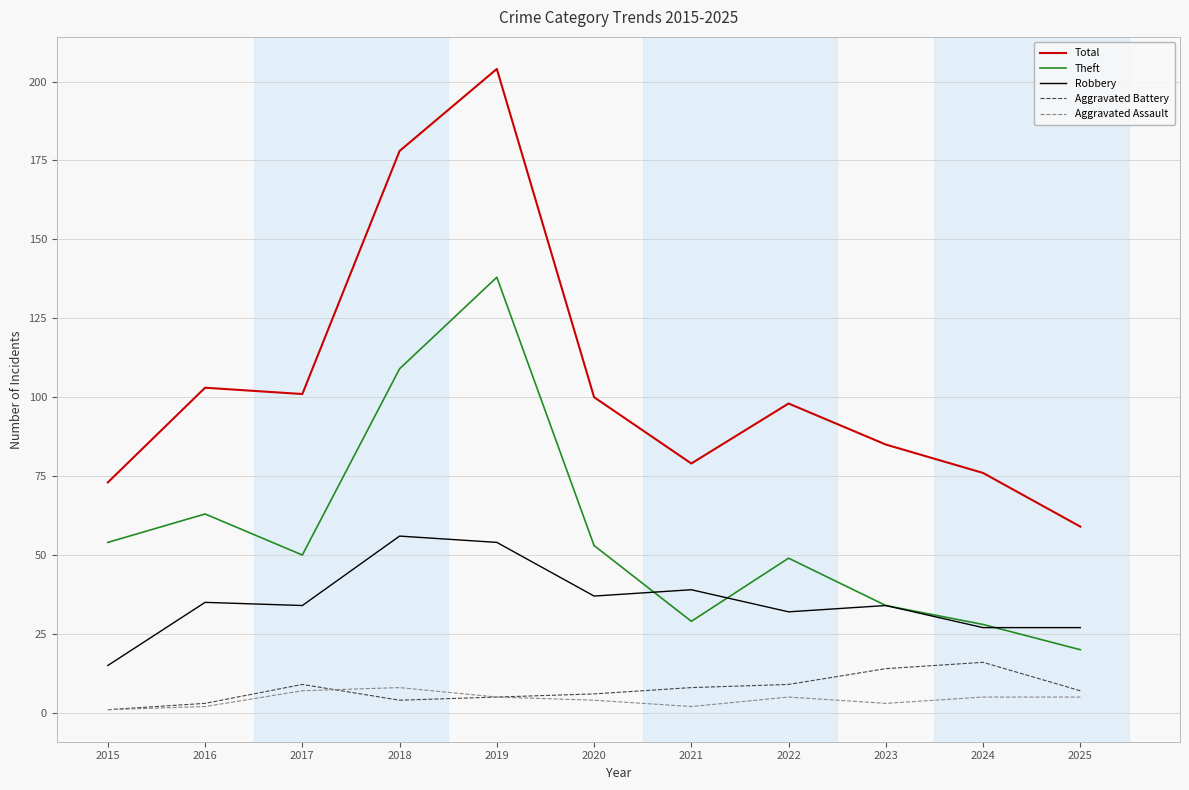

Which series has the largest total across all categories?

Total